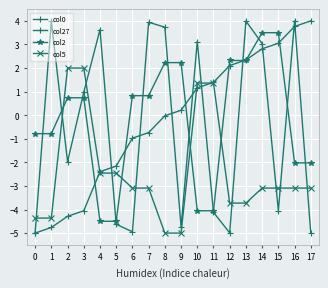

Does the chart have visible grid lines?

Yes